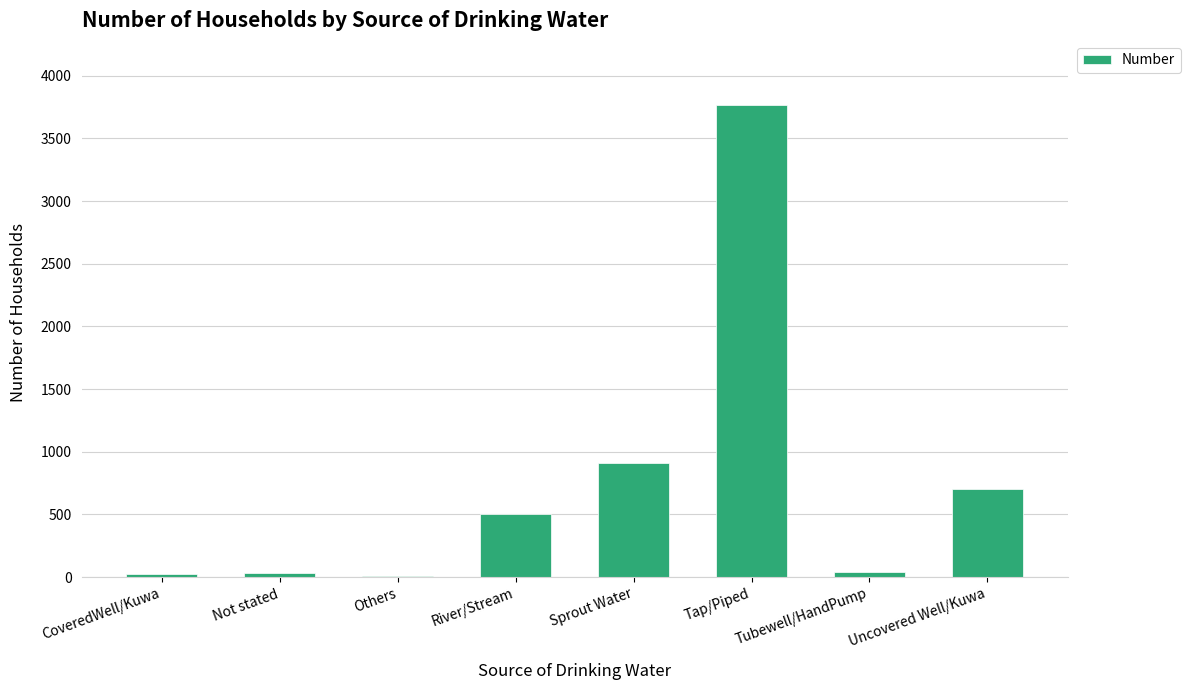

What is the ratio of the value at Uncovered Well/Kuwa to the value at River/Stream?

1.4